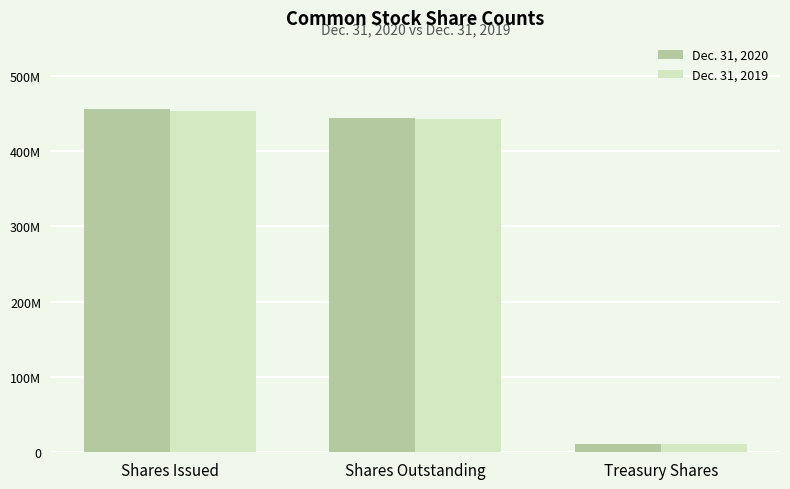

What is the difference between the highest and lowest values at Treasury Shares?

264000